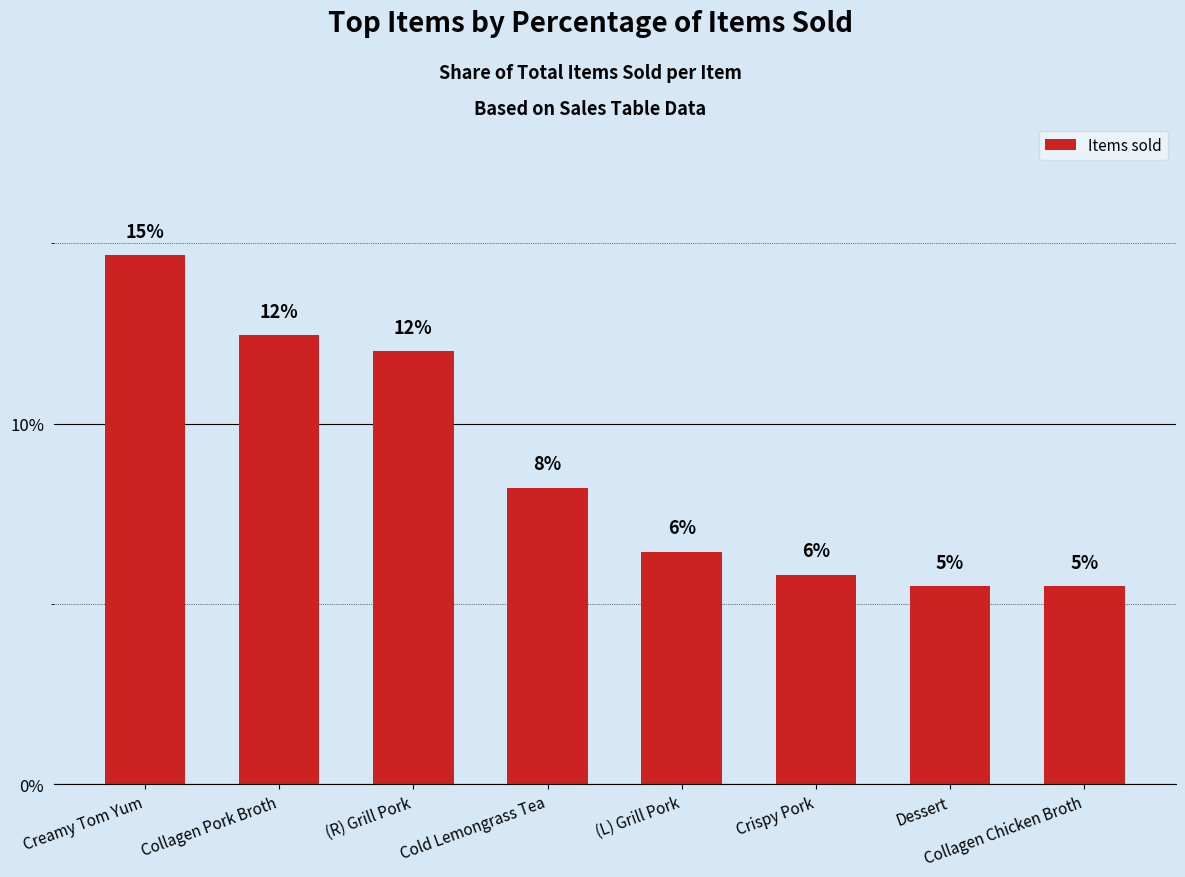

Rank the categories by value from highest to lowest.

Creamy Tom Yum, Collagen Pork Broth, (R) Grill Pork, Cold Lemongrass Tea, (L) Grill Pork, Crispy Pork, Dessert, Collagen Chicken Broth